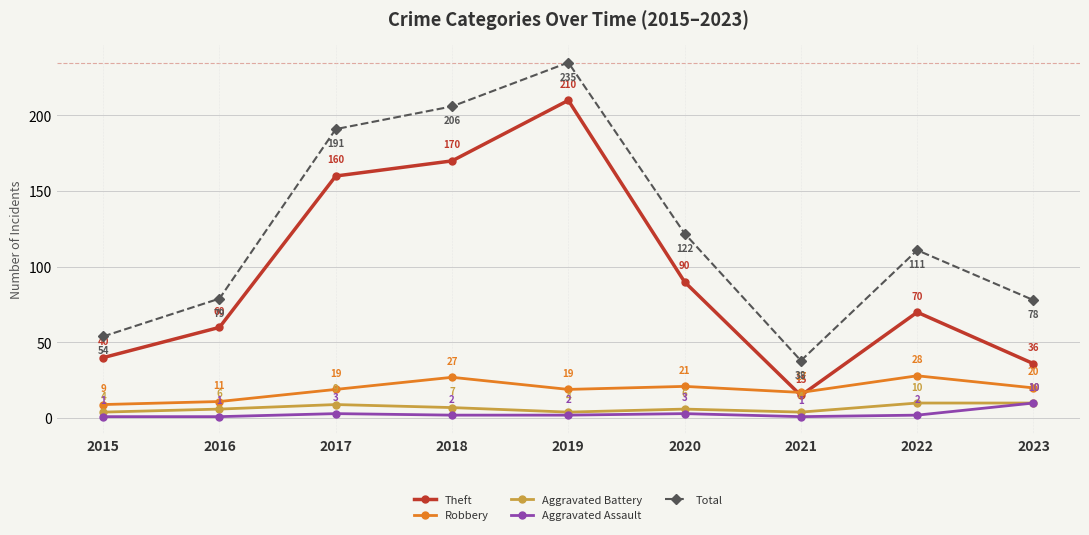

What is the approximate value of Aggravated Battery at 2019?

4